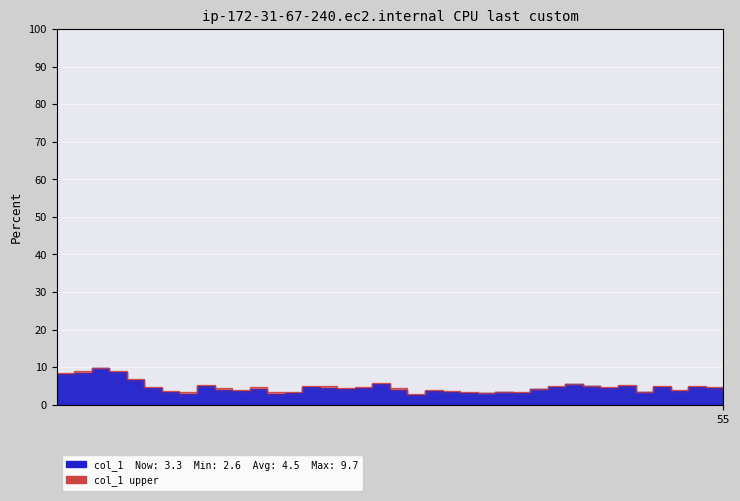

How many interior local peaks (higher than both neighbors) does the data have?

11